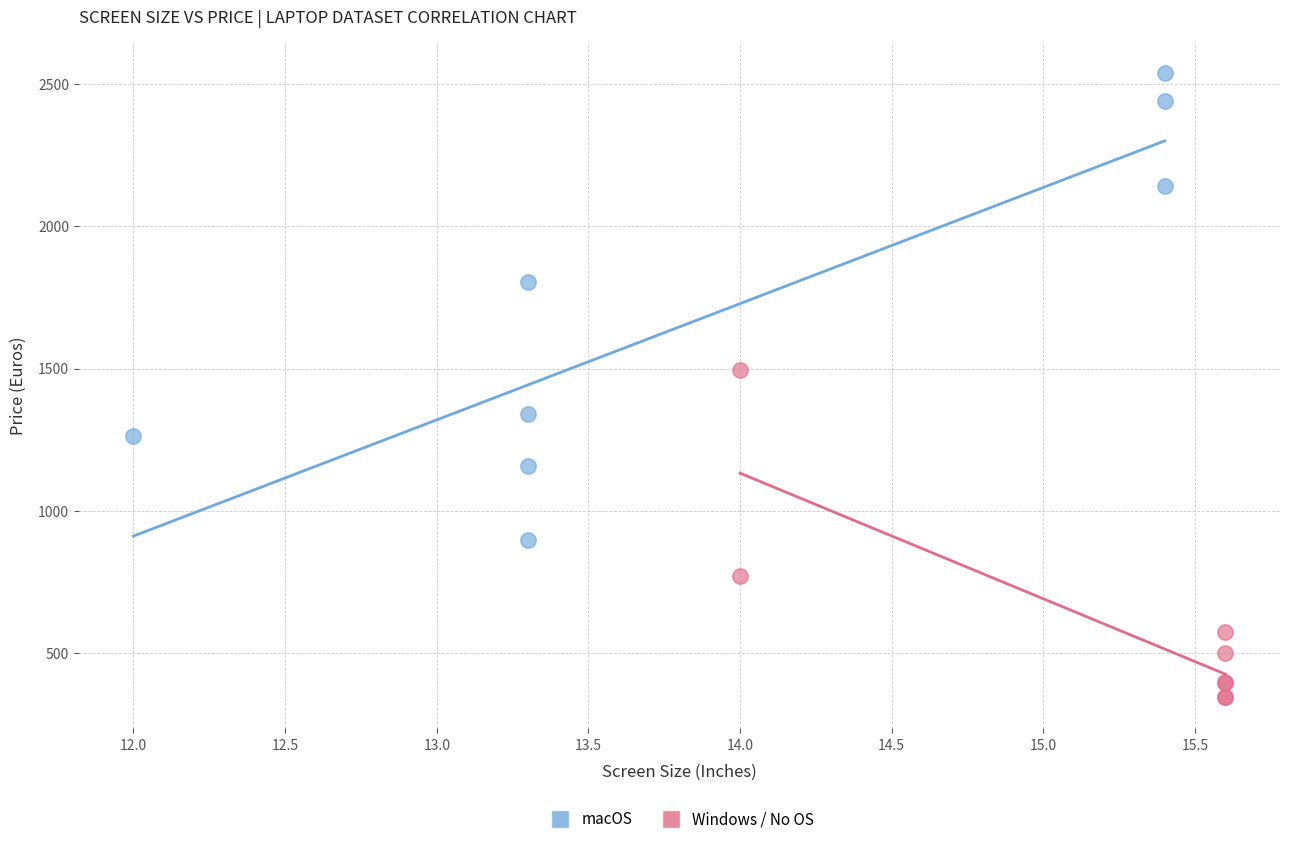

Which series reaches the maximum Y coordinate?

macOS